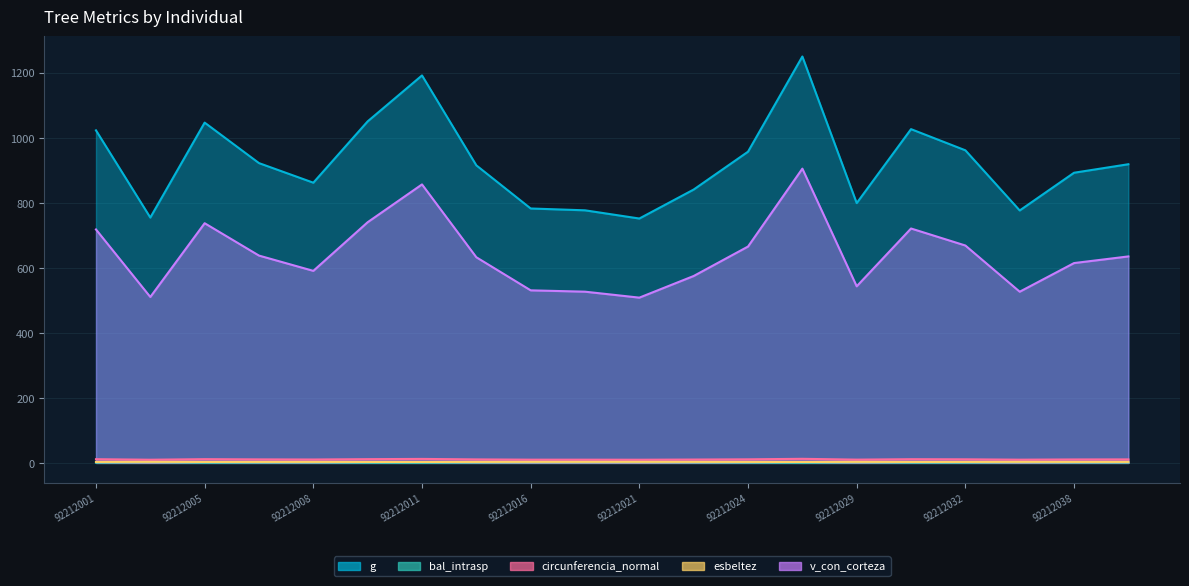

True or false: circunferencia_normal and esbeltez intersect in this chart.

False